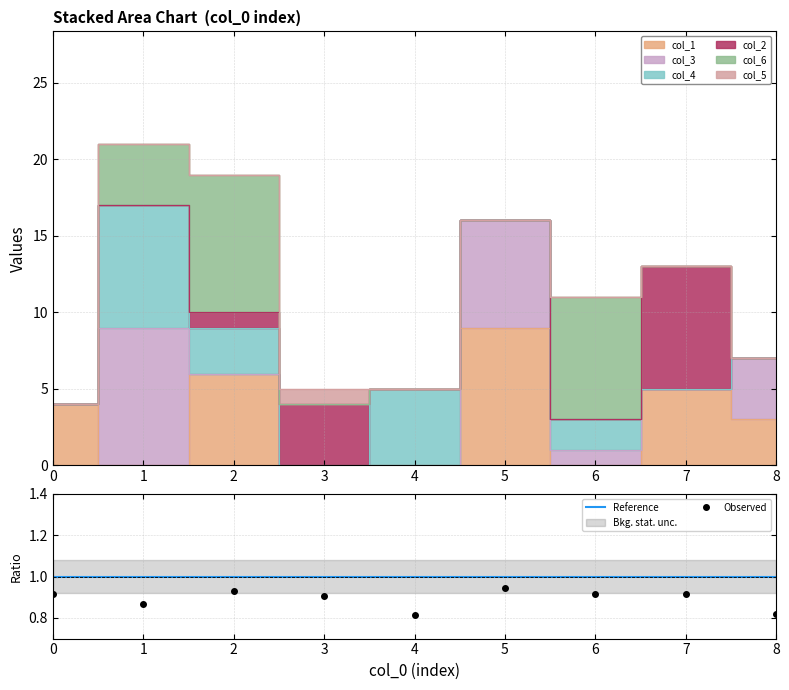

Does the chart display data point markers on the line(s)?

No